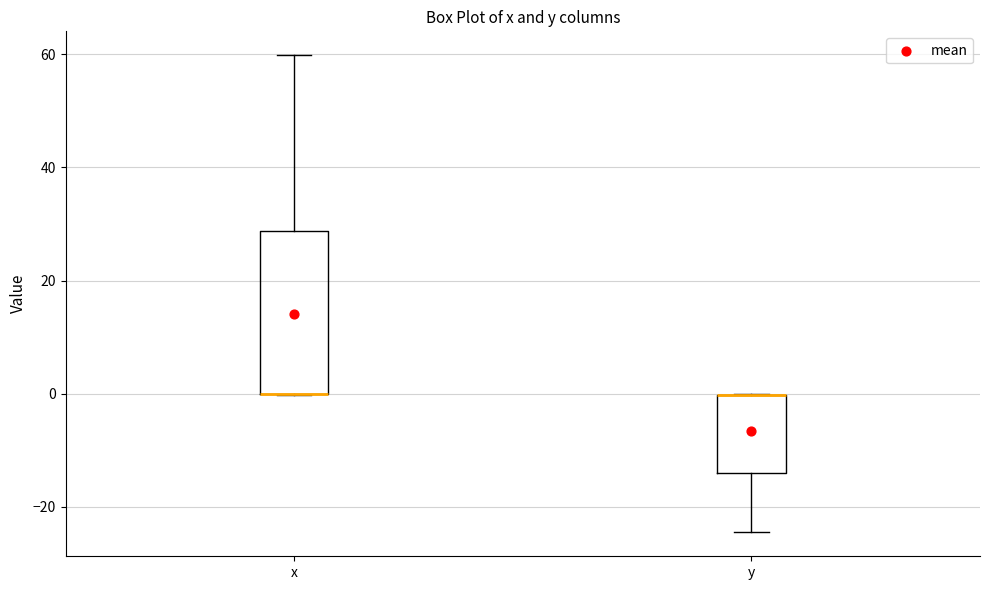

Which box is the tallest, from its lower edge to its upper edge?

x